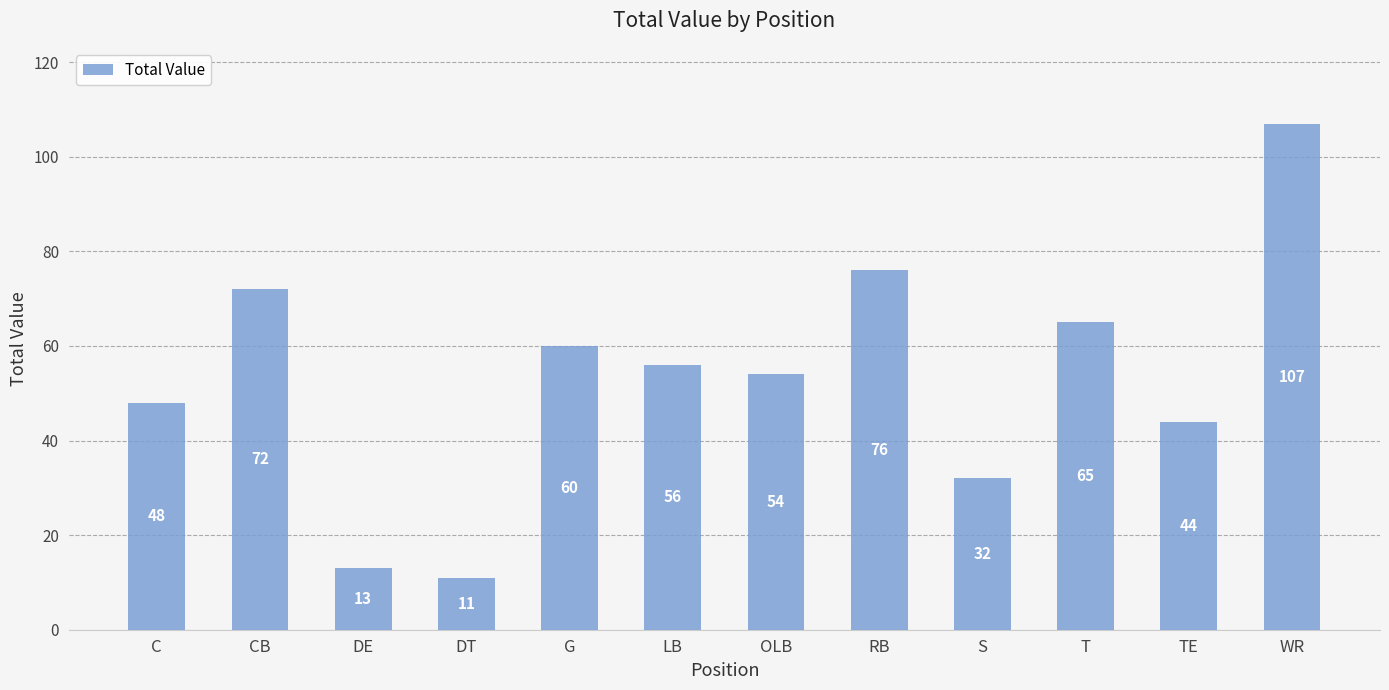

Reading right to left, extract all data points from this chart.

WR=107	TE=44	T=65	S=32	RB=76	OLB=54	LB=56	G=60	DT=11	DE=13	CB=72	C=48